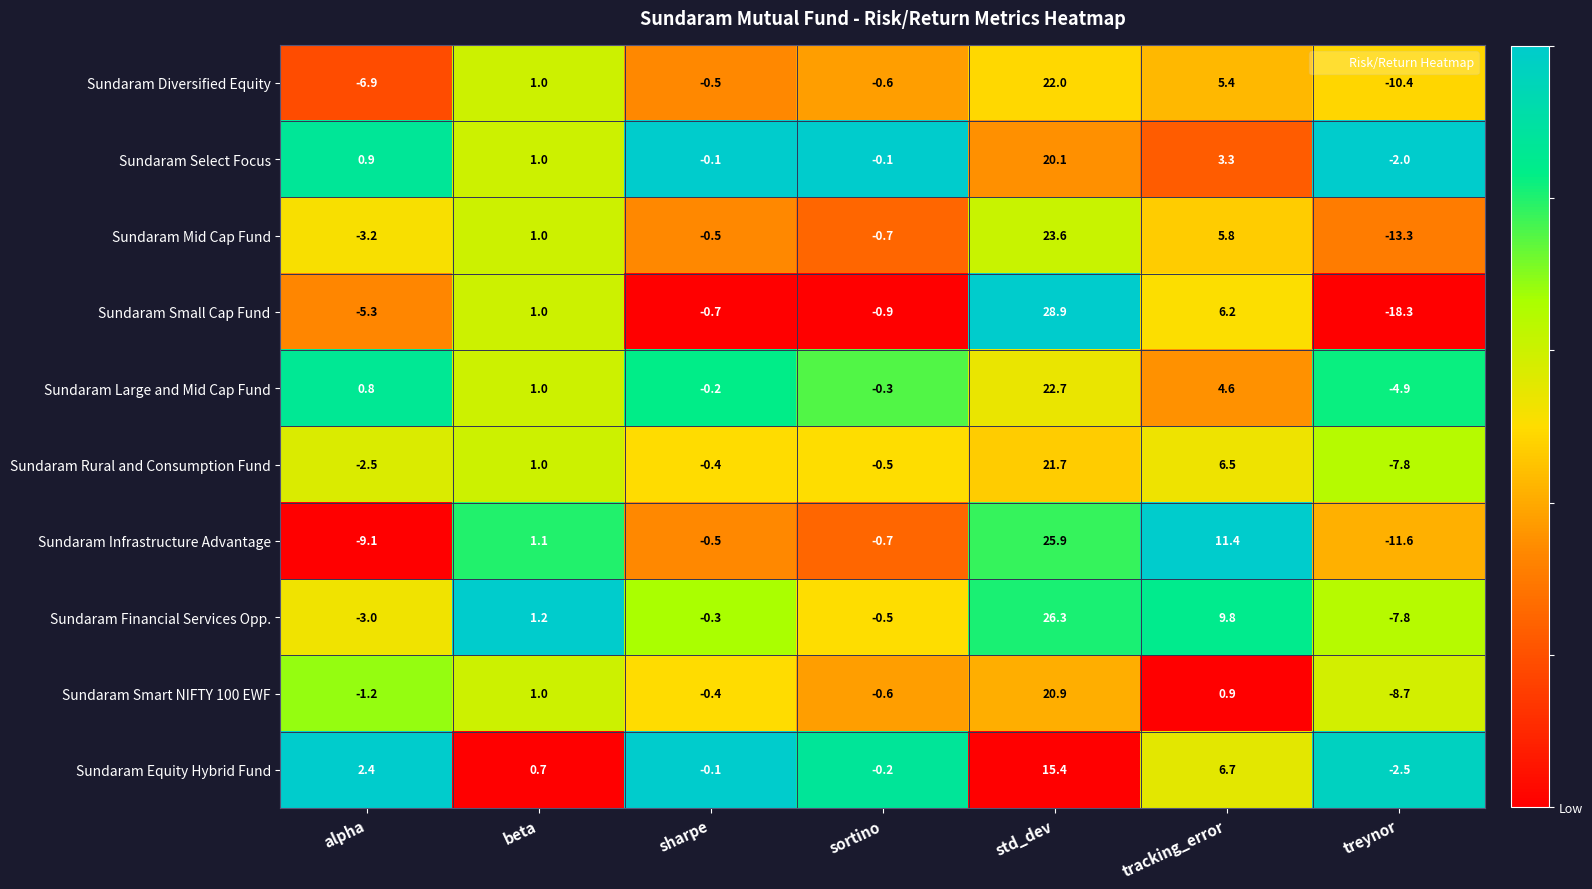

List the series in order of their peak value, highest first.

Sundaram Small Cap Fund, Sundaram Financial Services Opp., Sundaram Infrastructure Advantage, Sundaram Mid Cap Fund, Sundaram Large and Mid Cap Fund, Sundaram Diversified Equity, Sundaram Rural and Consumption Fund, Sundaram Smart NIFTY 100 EWF, Sundaram Select Focus, Sundaram Equity Hybrid Fund